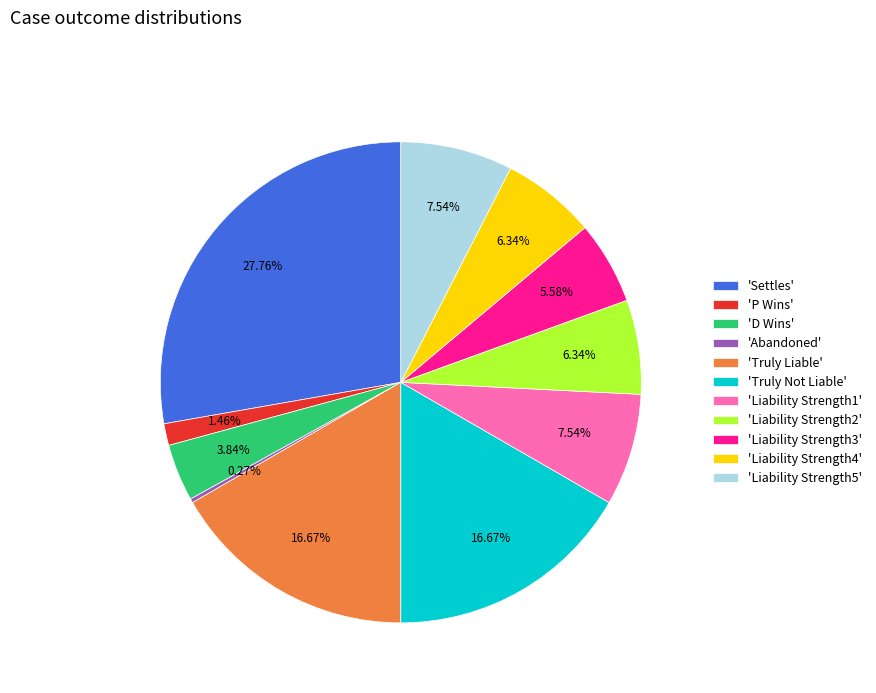

Do 'Truly Liable' and 'Liability Strength5' together represent more than half of the pie?

No